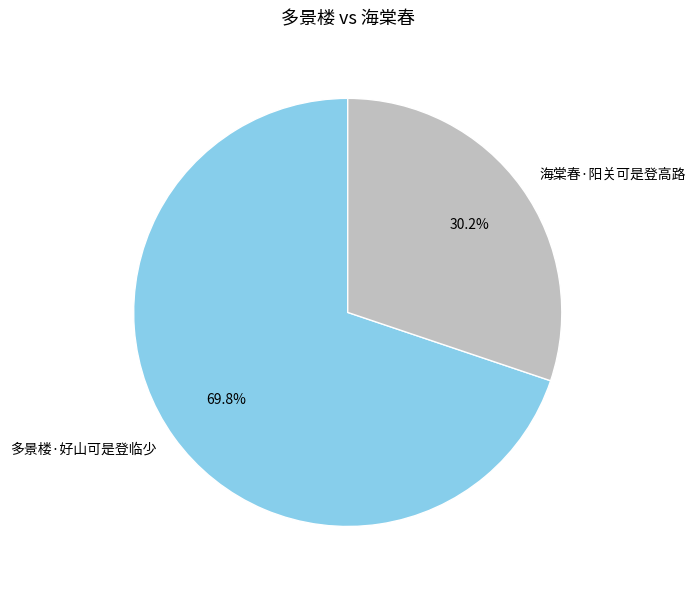

Approximately how many times larger is the value at 多景楼·好山可是登临少 compared to 海棠春·阳关可是登高路?

2.3